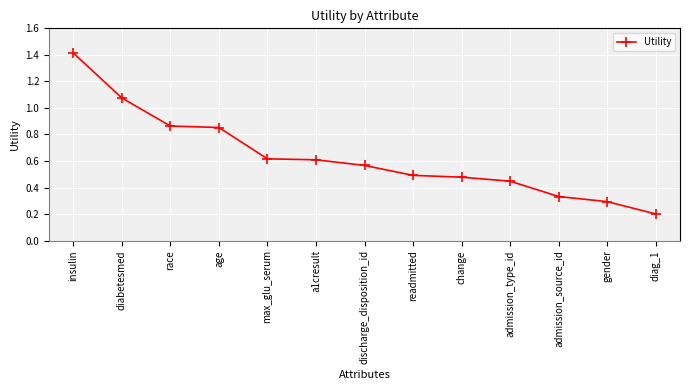

True or false: the data shows 0.3 at diag_1.

False